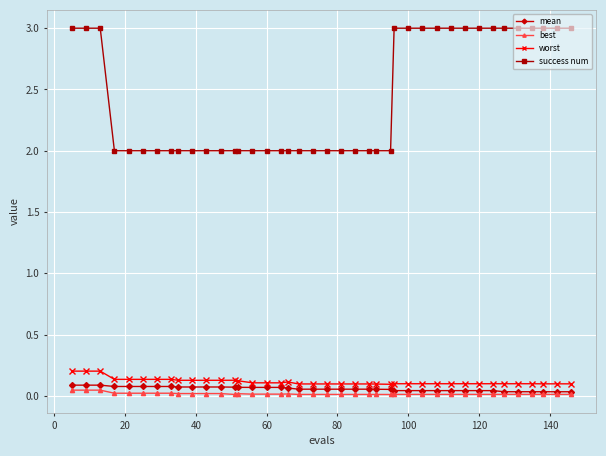

Which series has the largest range (max minus min)?

success num